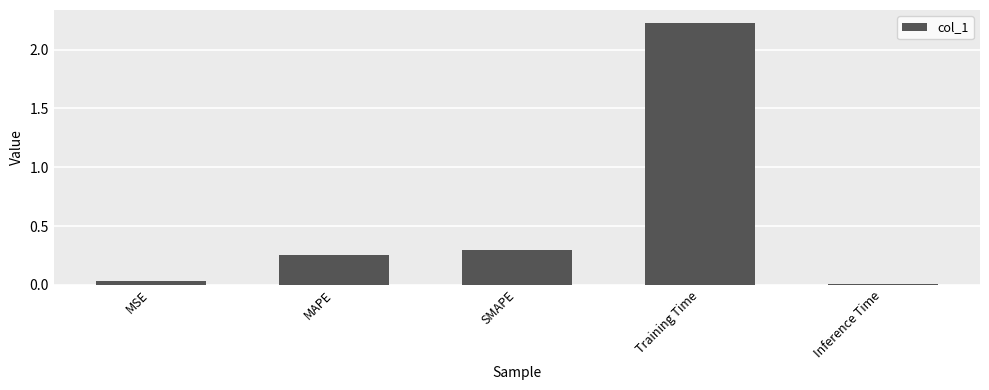

How many categories are shown in the chart?

5